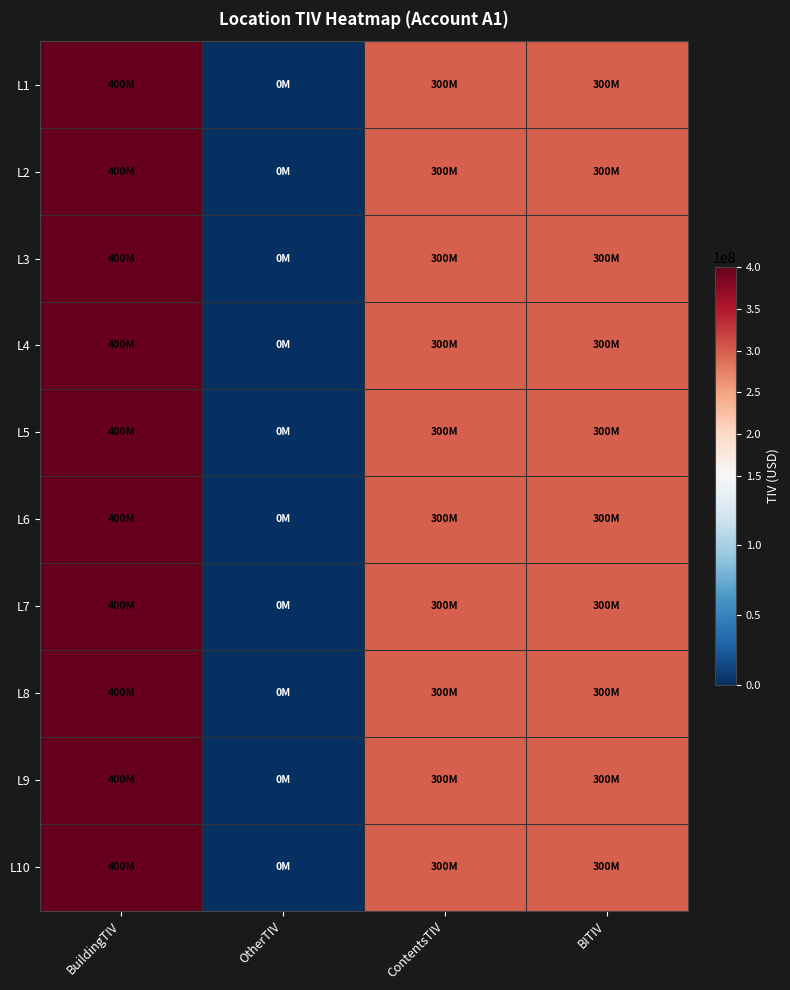

Reading right to left, transcribe all the data shown in this chart.

L1: BITIV=300000000	ContentsTIV=300000000	OtherTIV=0	BuildingTIV=400000000
L2: BITIV=300000000	ContentsTIV=300000000	OtherTIV=0	BuildingTIV=400000000
L3: BITIV=300000000	ContentsTIV=300000000	OtherTIV=0	BuildingTIV=400000000
L4: BITIV=300000000	ContentsTIV=300000000	OtherTIV=0	BuildingTIV=400000000
L5: BITIV=300000000	ContentsTIV=300000000	OtherTIV=0	BuildingTIV=400000000
L6: BITIV=300000000	ContentsTIV=300000000	OtherTIV=0	BuildingTIV=400000000
L7: BITIV=300000000	ContentsTIV=300000000	OtherTIV=0	BuildingTIV=400000000
L8: BITIV=300000000	ContentsTIV=300000000	OtherTIV=0	BuildingTIV=400000000
L9: BITIV=300000000	ContentsTIV=300000000	OtherTIV=0	BuildingTIV=400000000
L10: BITIV=300000000	ContentsTIV=300000000	OtherTIV=0	BuildingTIV=400000000